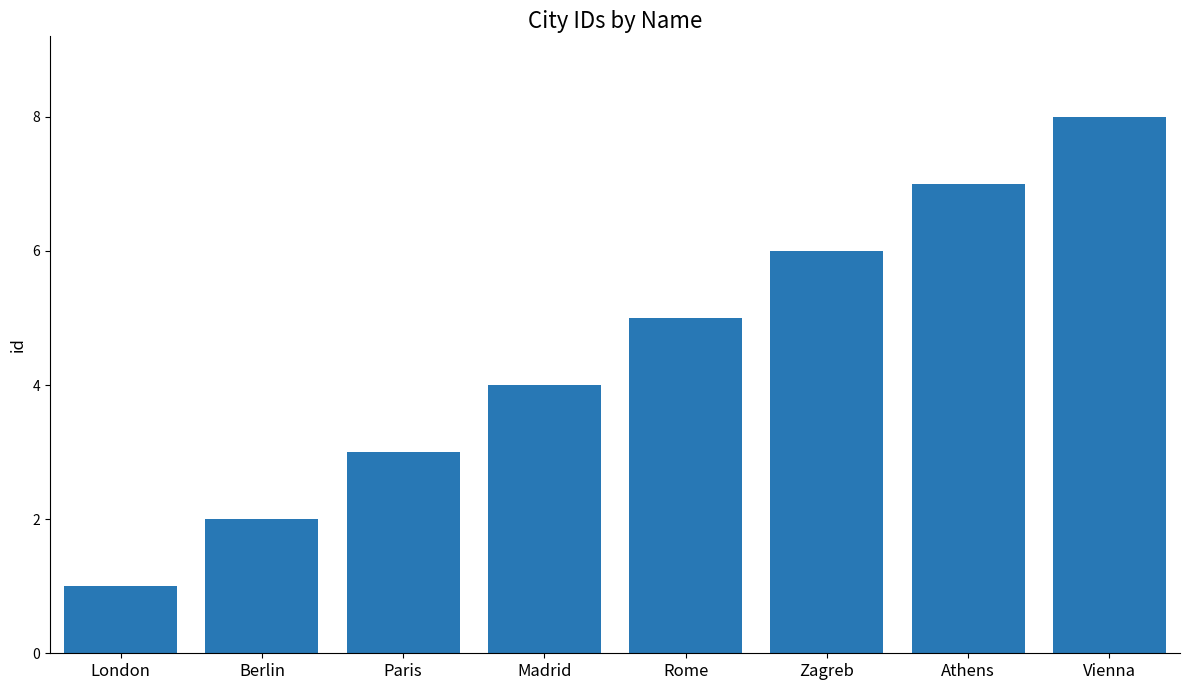

What is the smallest value displayed?

1